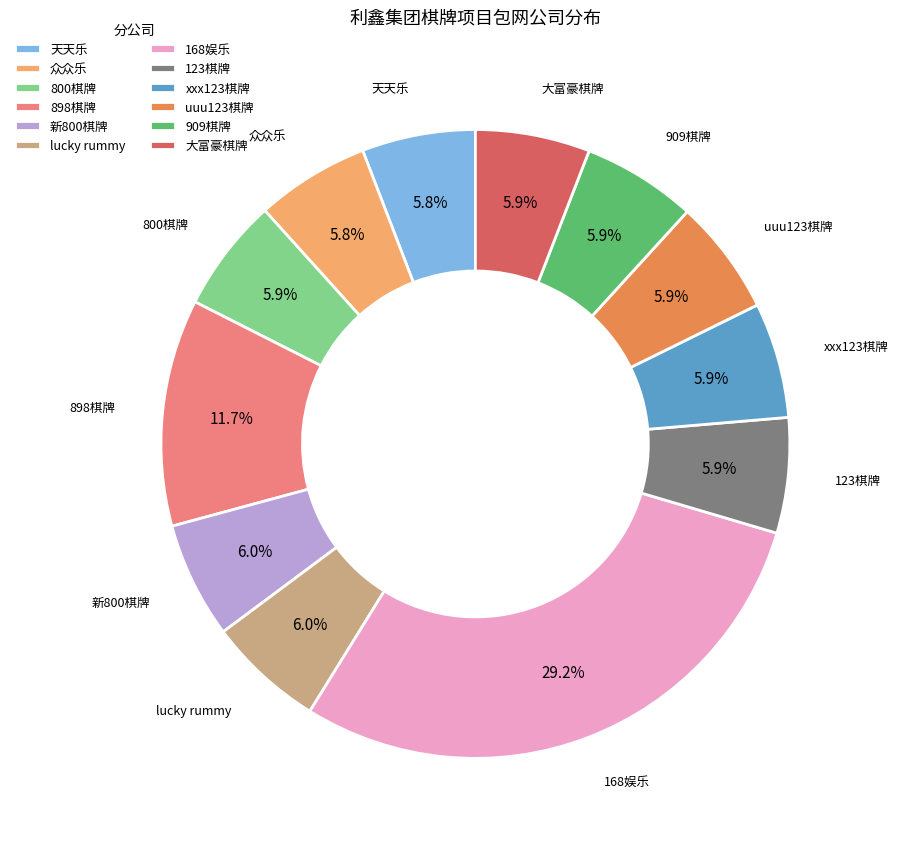

To the nearest percent, what is the difference between the largest and smallest slice percentages?

23%